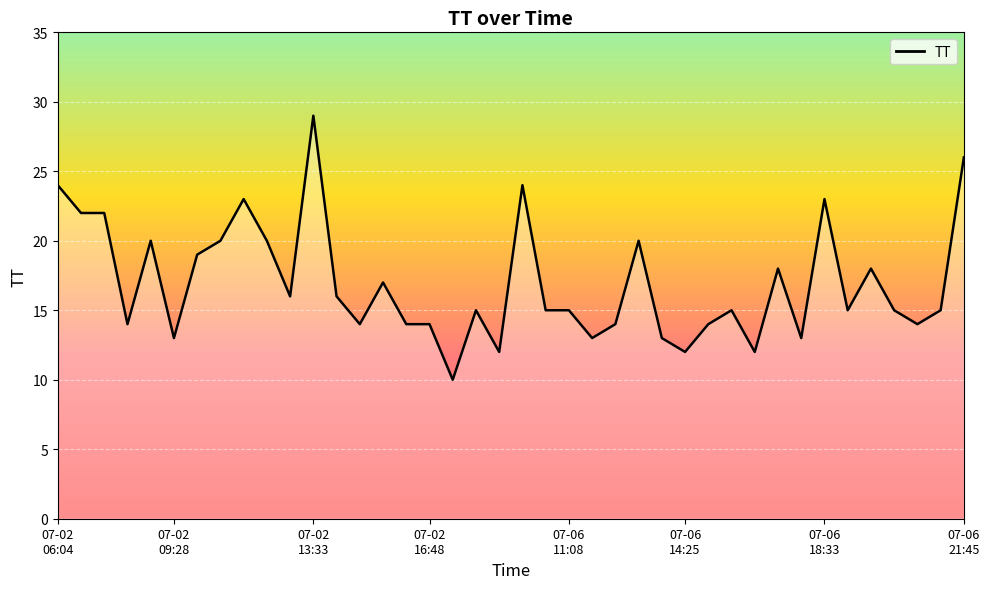

What is the maximum value shown in the chart?

29